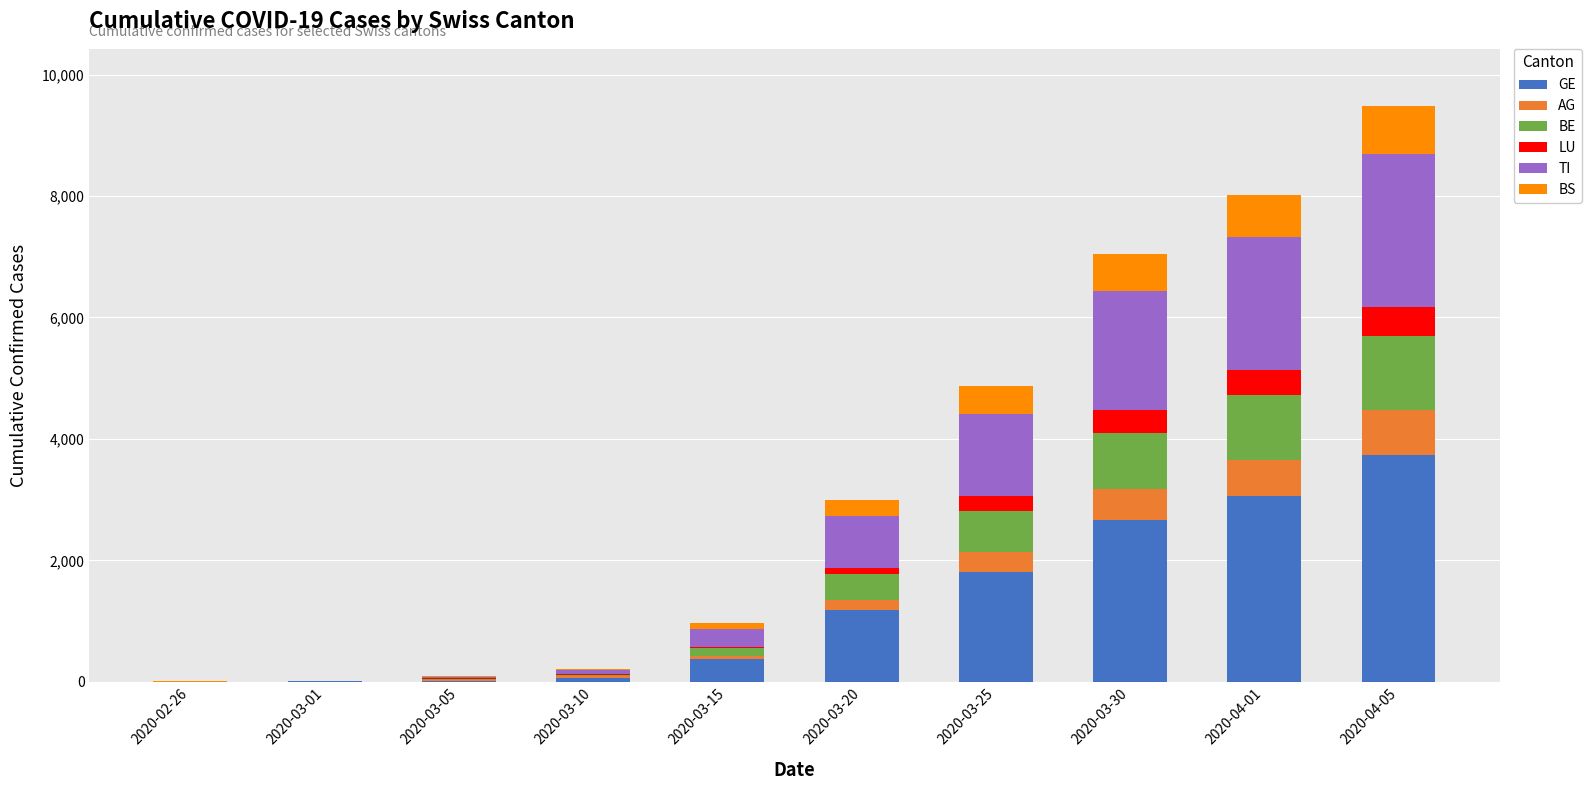

How many series are shown in this chart?

6